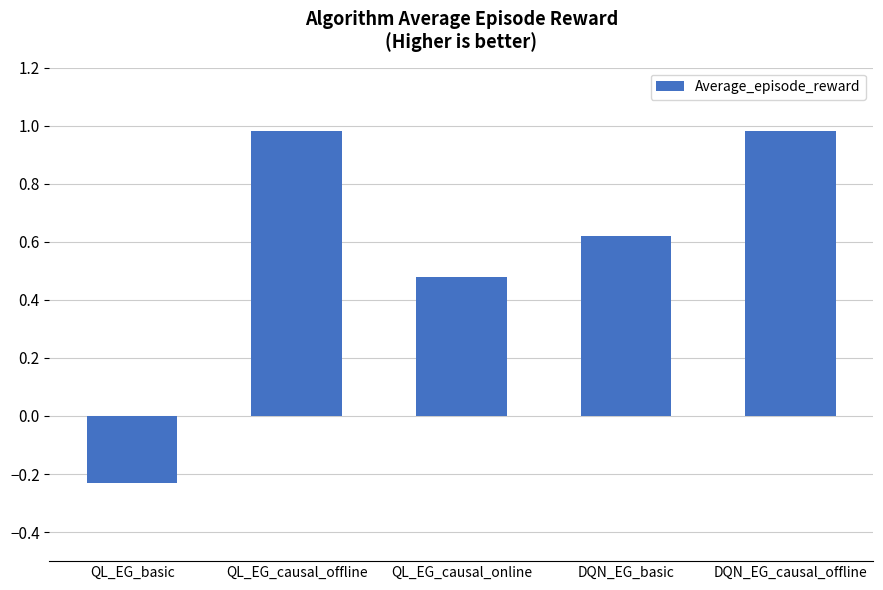

Where does the data first go above 0?

QL_EG_causal_offline